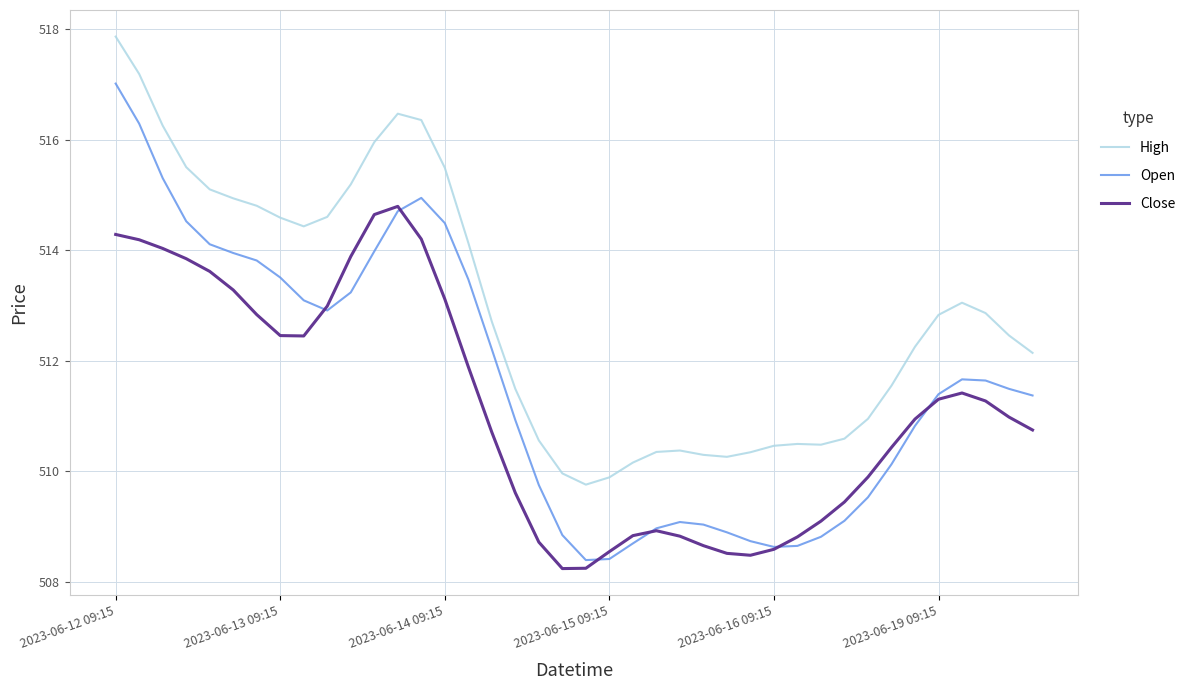

List the series in order of their overall mean, highest first.

High, Open, Close